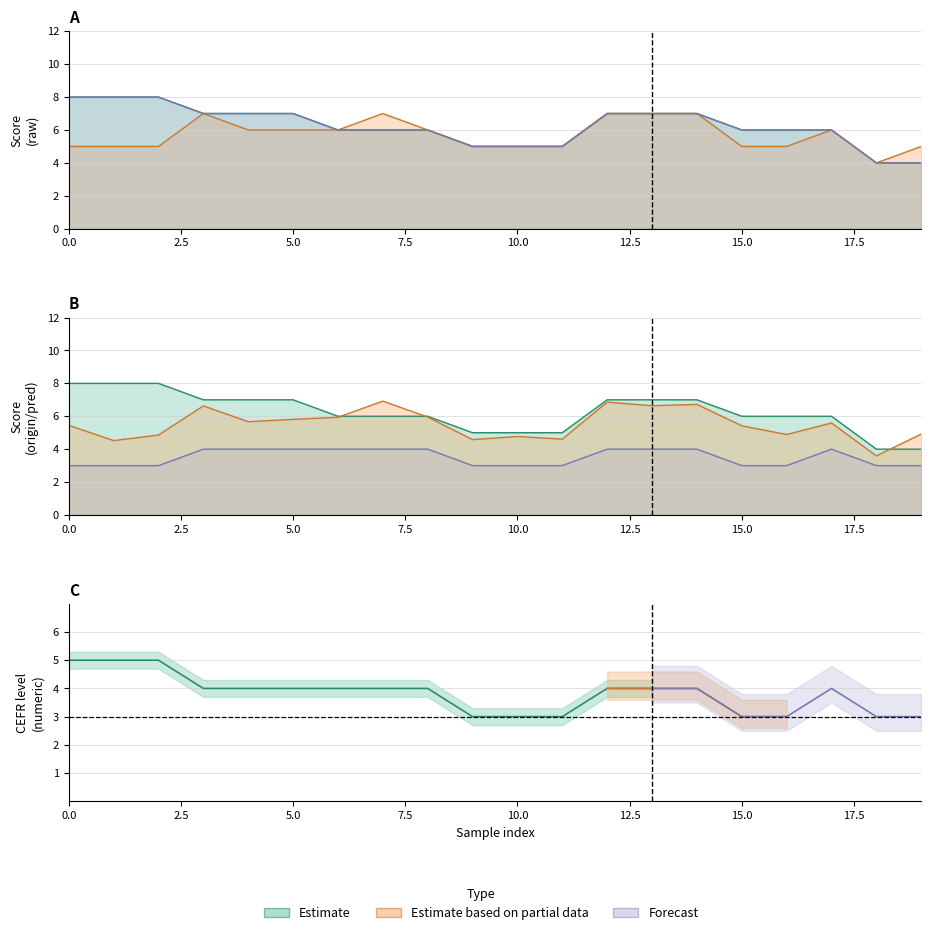

What is the value of the pred point at the 14th from the left?

7.0